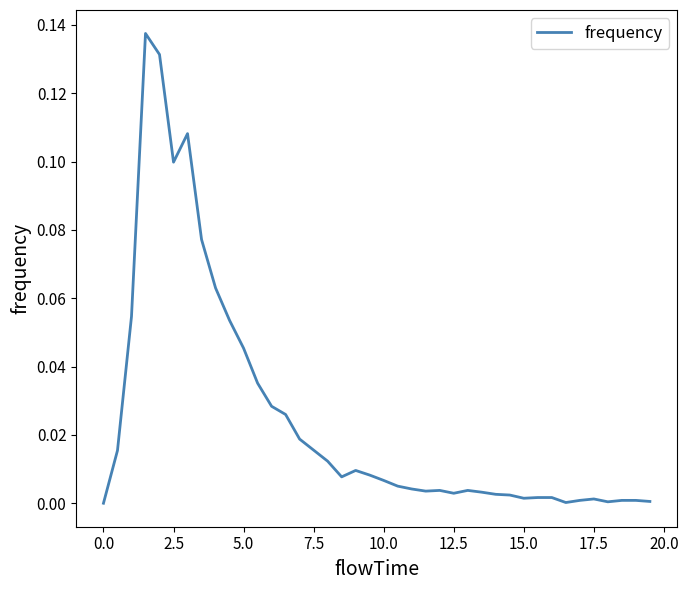

Where is the first local minimum?

2.5